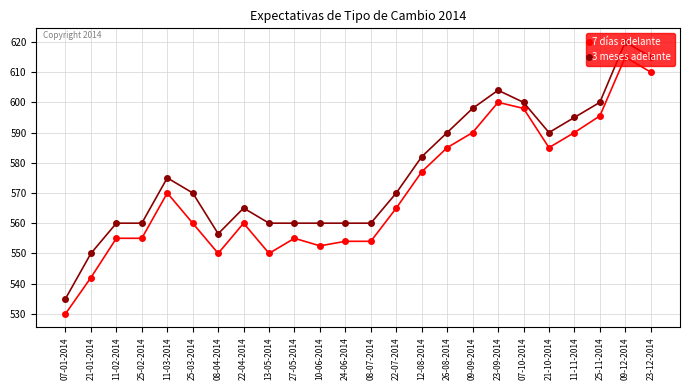

What is the average value of the 7 días adelante series?

570.8